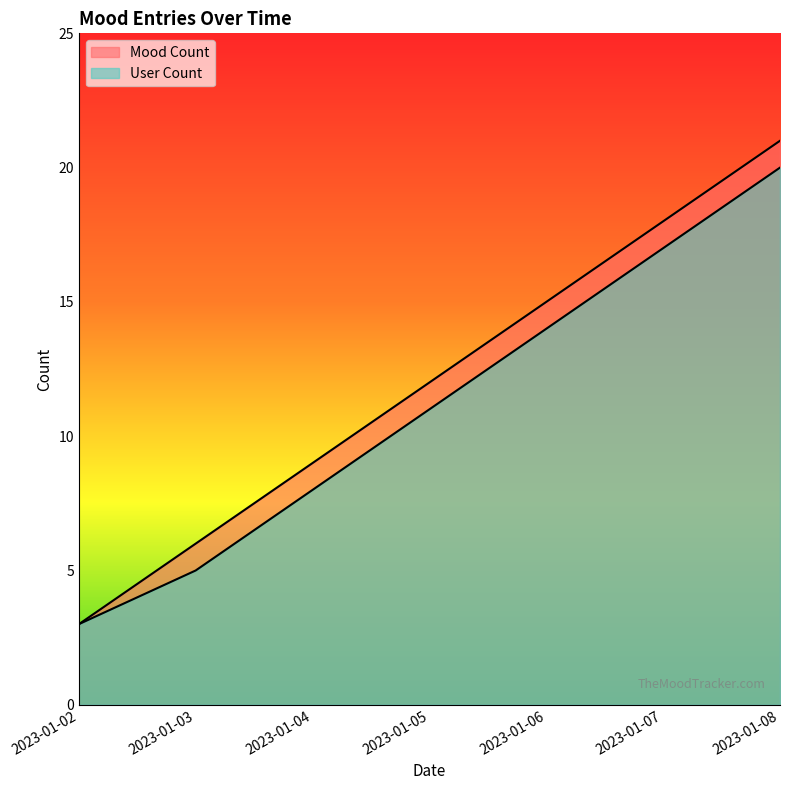

Does the chart display data point markers on the line(s)?

No